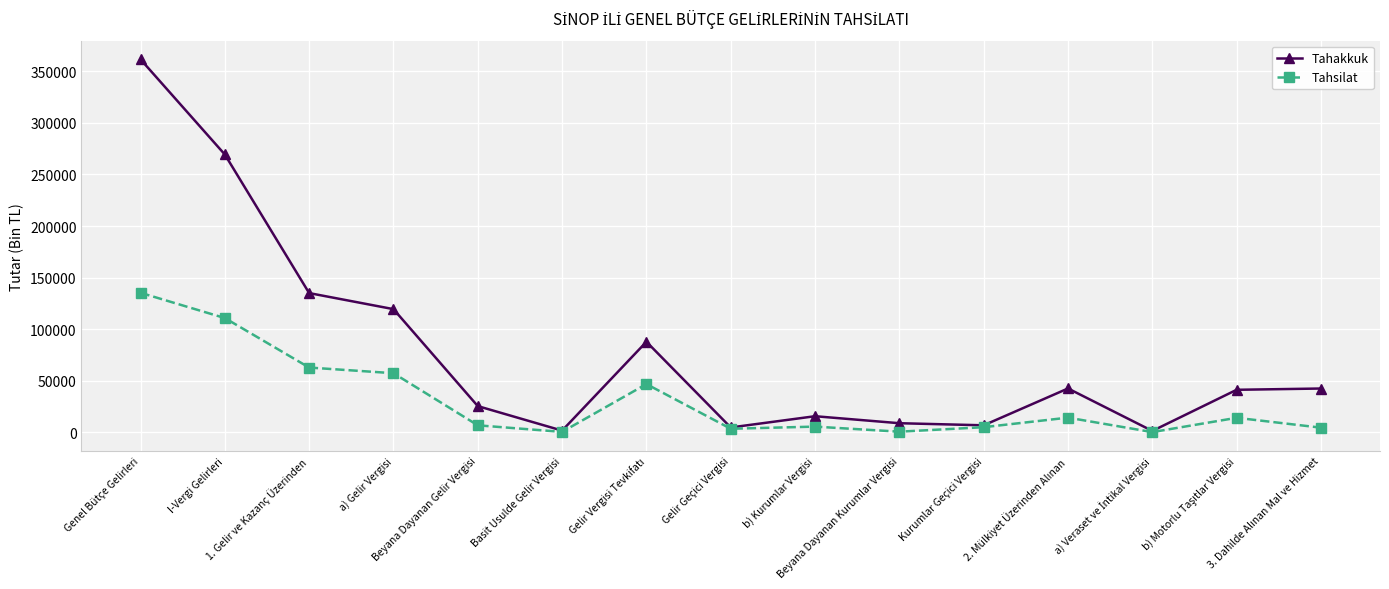

Does the chart have visible grid lines?

Yes